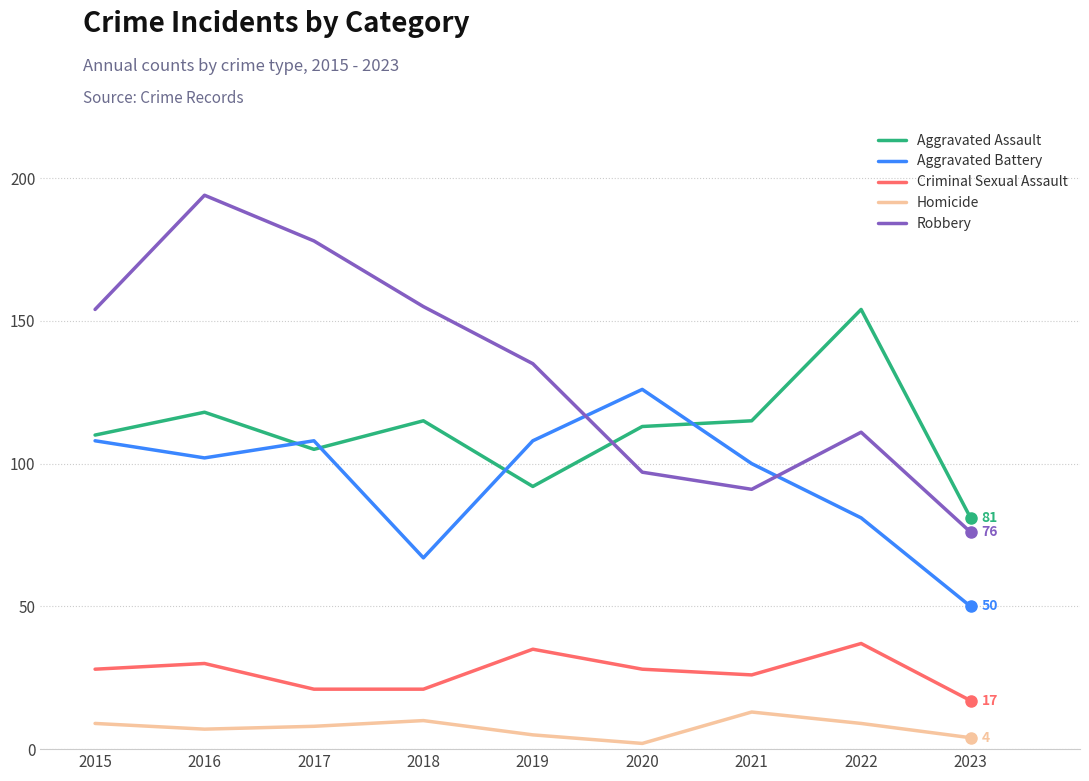

What is the highest value of the Criminal Sexual Assault series?

37